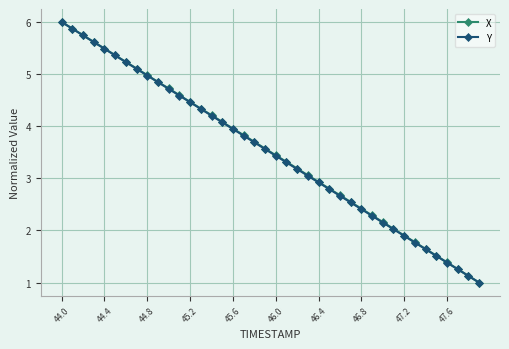

What is the maximum value for X?

6.0